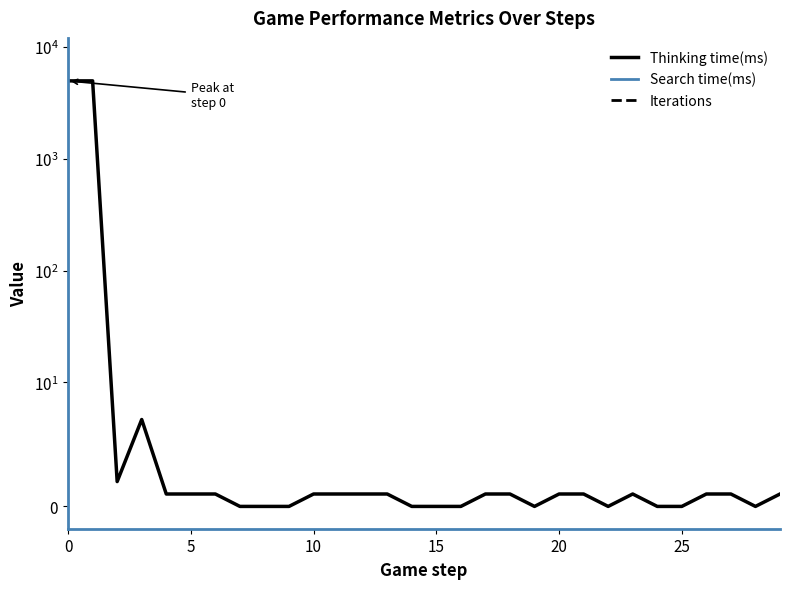

Is the value of Search time(ms) at 20 greater than the value of Iterations at 24?

No